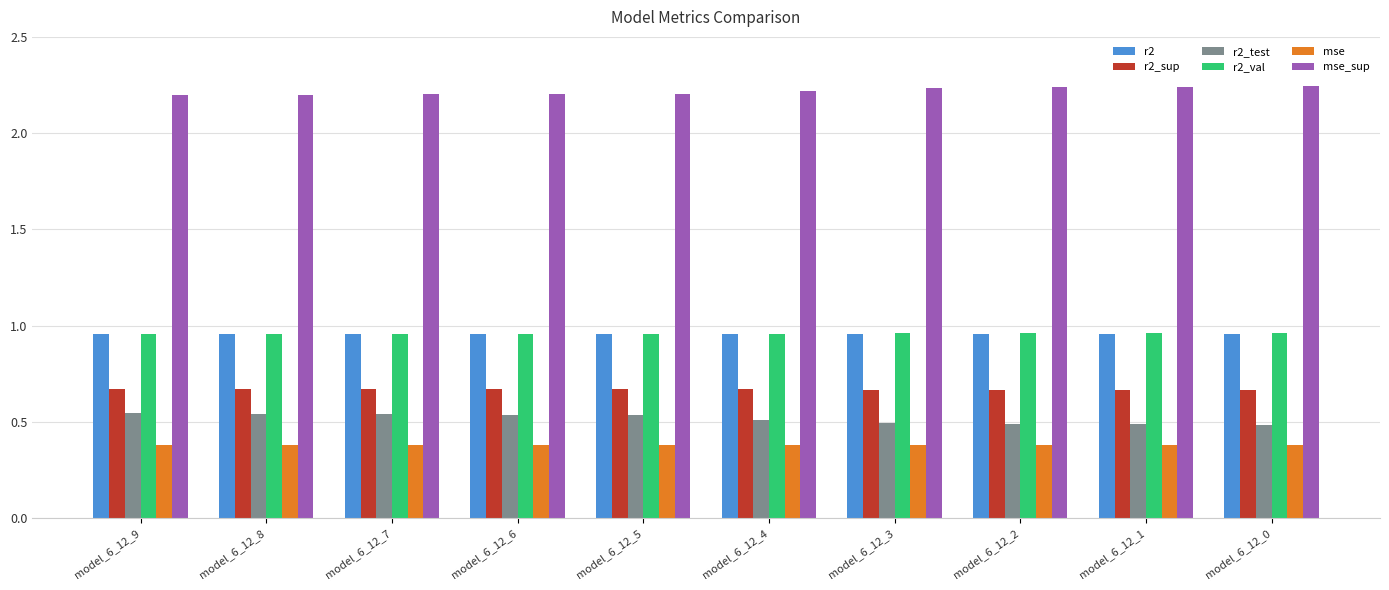

What is the spread (max minus min) of values at model_6_12_1?

1.9